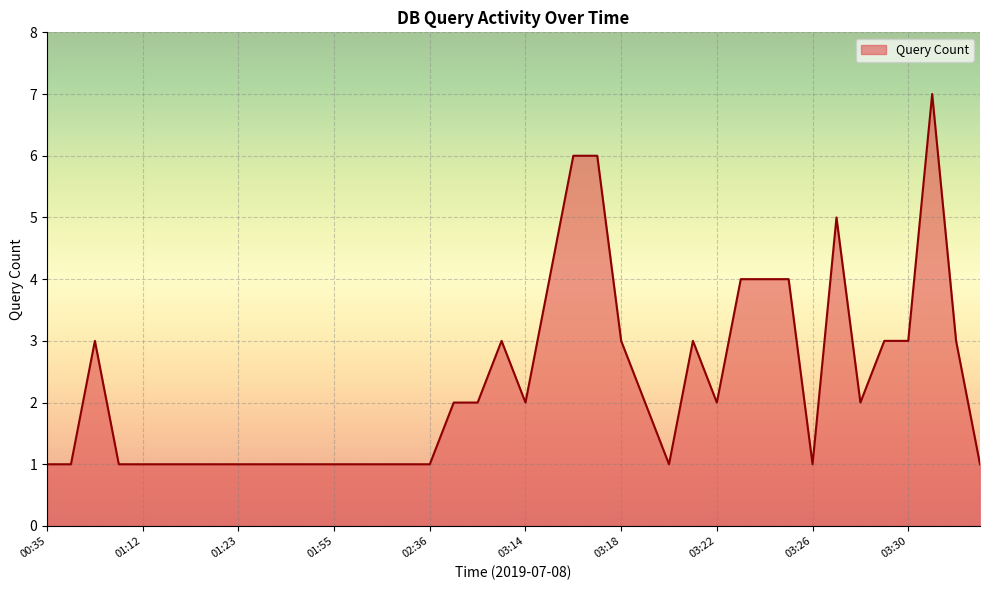

What is the greatest value displayed?

7